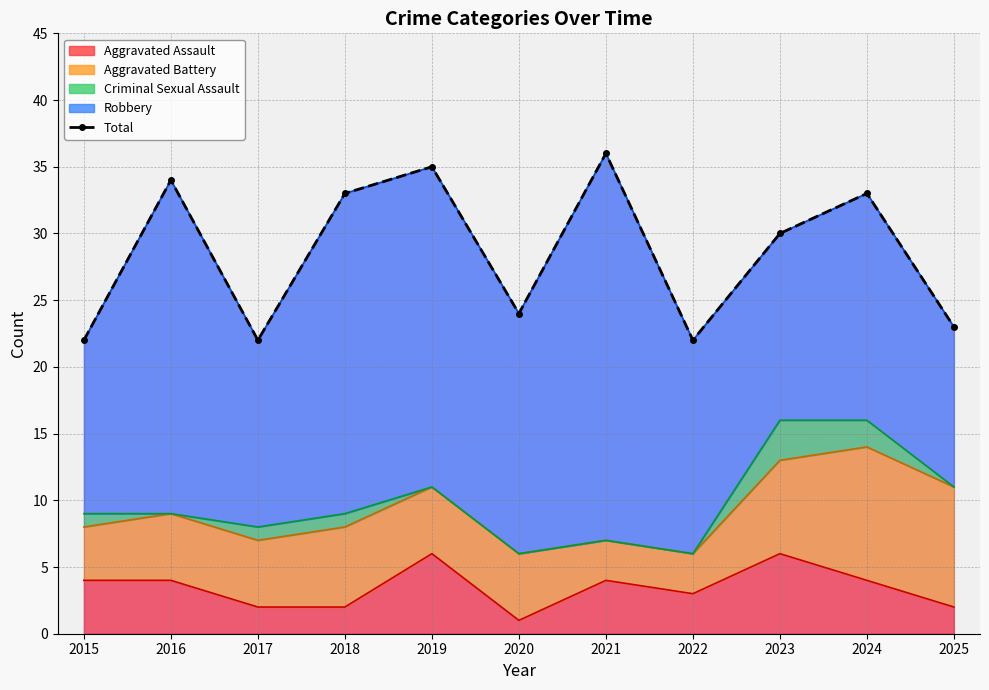

Reading left to right, extract all data points from this chart.

22	34	22	33	35	24	36	22	30	33	23